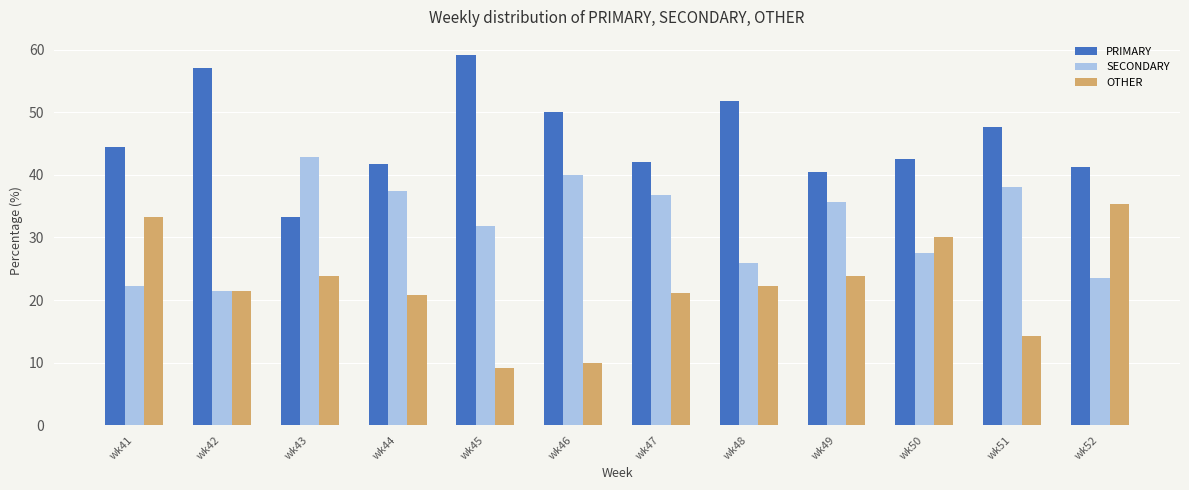

True or false: OTHER has a value of 10.0 at wk46.

True